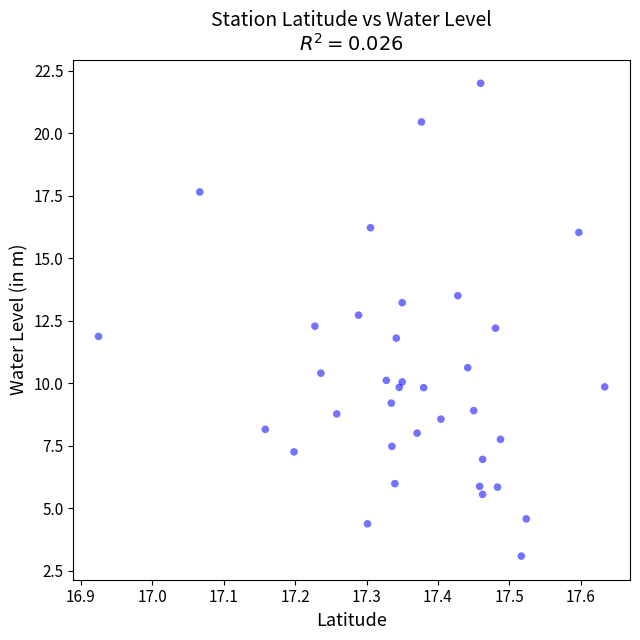

What is the range of X values (max minus min)?

0.7